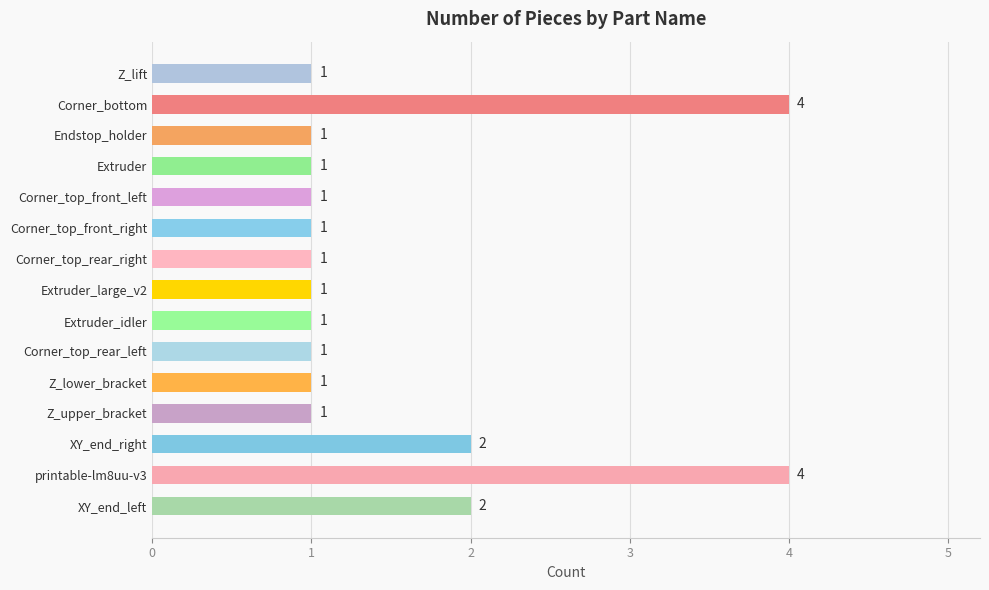

What is the sum of all values?

23